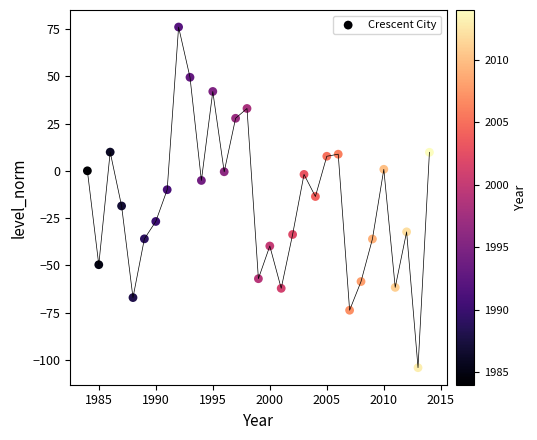

What is the range of Y values (max minus min)?

180.3